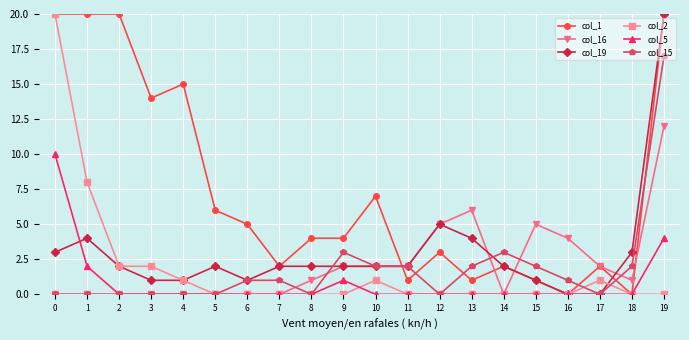

What is the value of the col_5 point at the 2nd from the left?

2